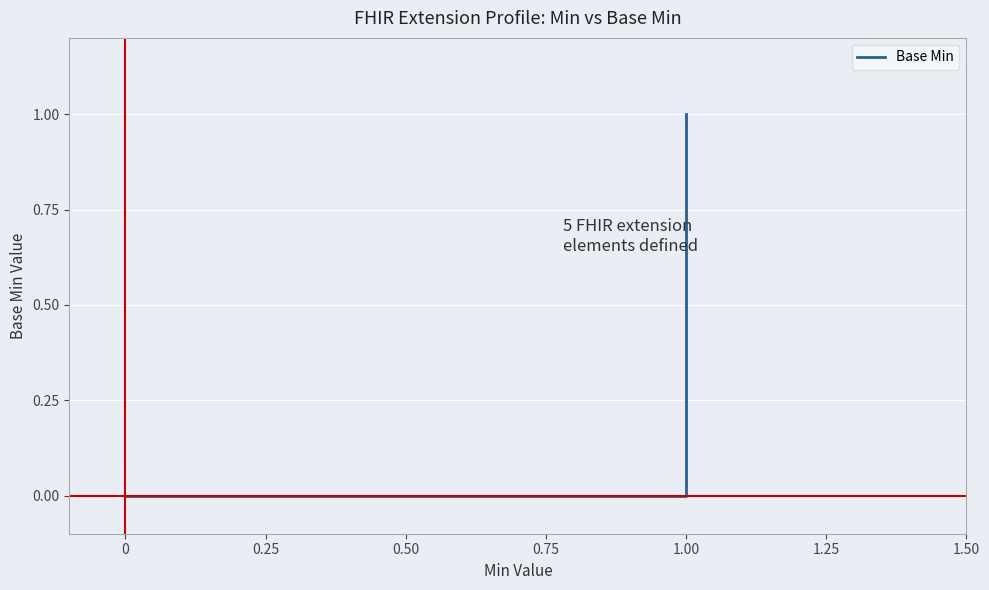

Is this an area chart (filled region under the line)?

No